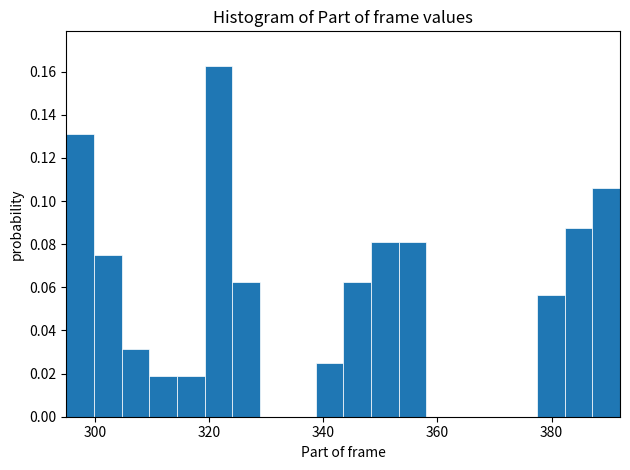

Around what value on the x-axis is the tallest bar? Give the approximate position of its centre, as read against the axis.

322